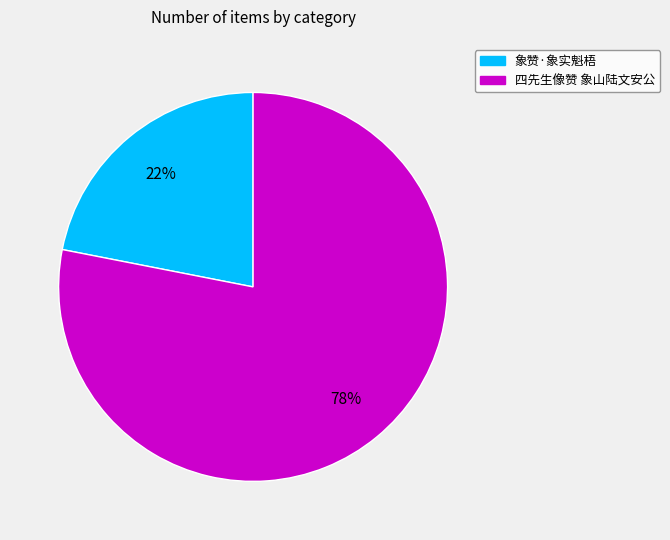

What is the ratio of the value at 象赞·象实魁梧 to the value at 四先生像赞 象山陆文安公?

0.3